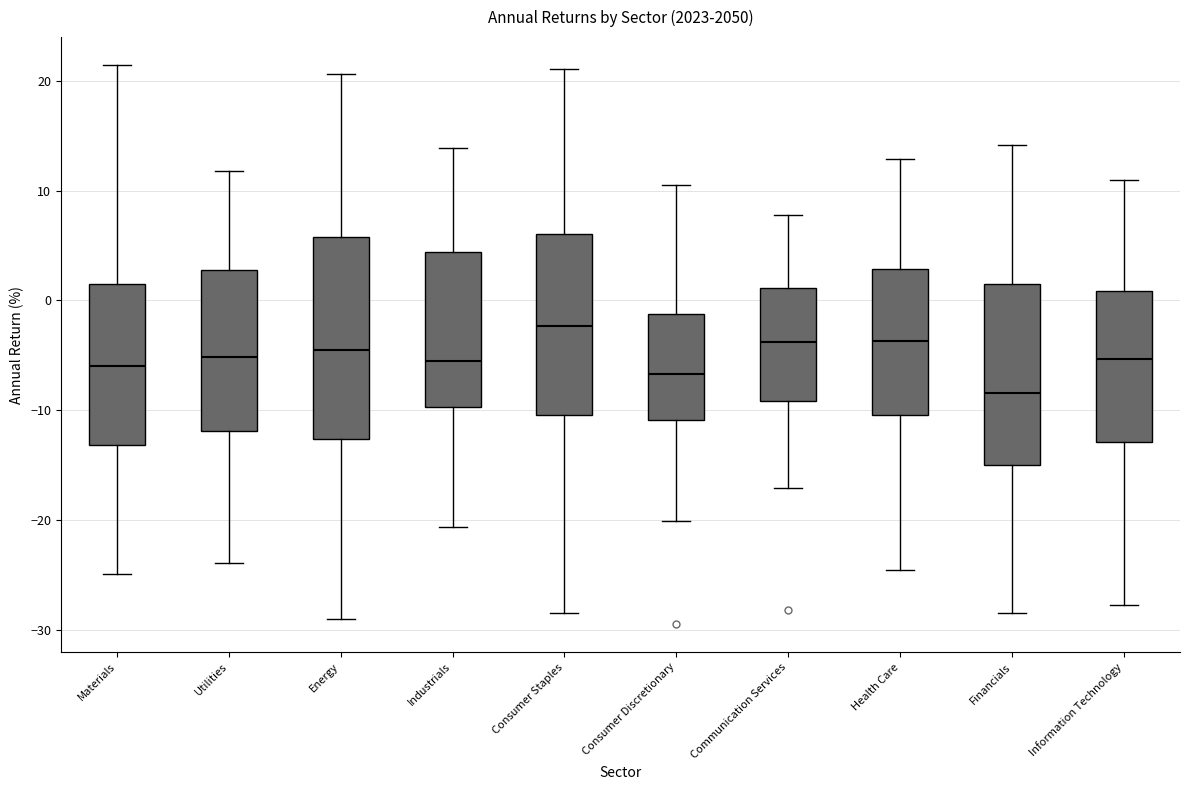

Which box's median line is the highest?

Consumer Staples